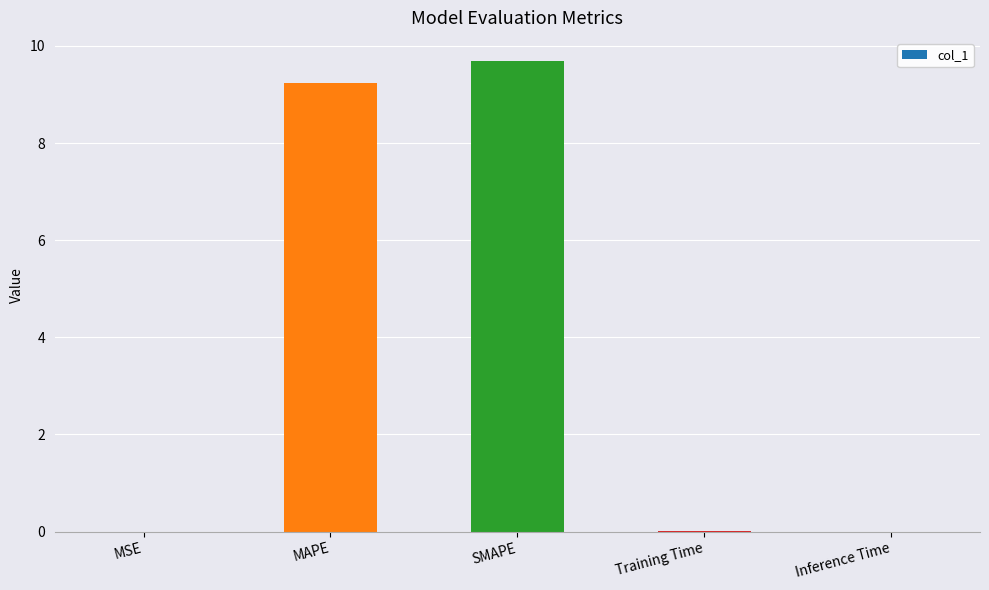

The value at MAPE is 9.2. True or false?

True